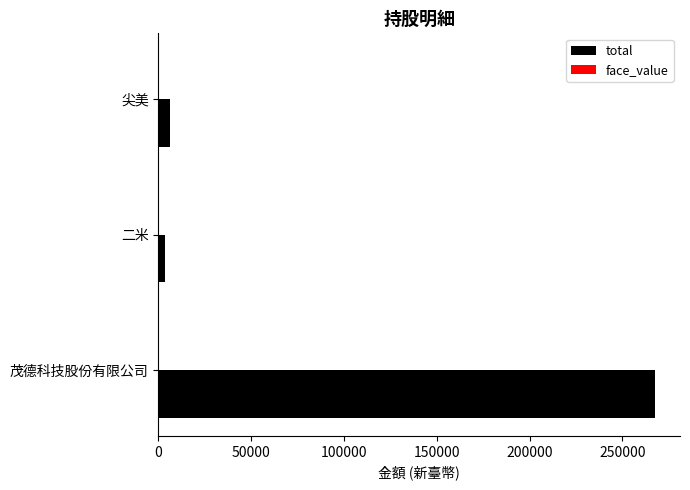

What is the maximum value for total?

267730